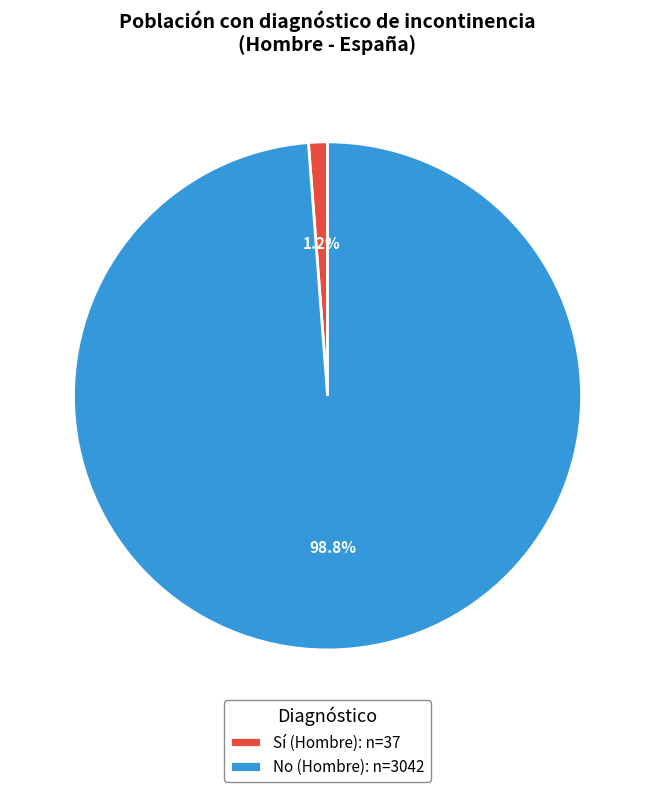

Between Sí (Hombre) and No (Hombre), which is larger?

No (Hombre)